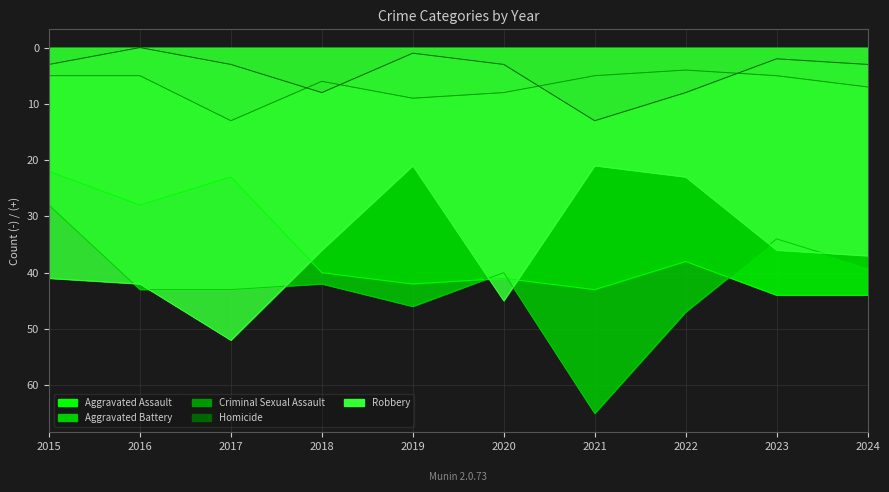

How many interior local peaks does the Homicide series have?

3